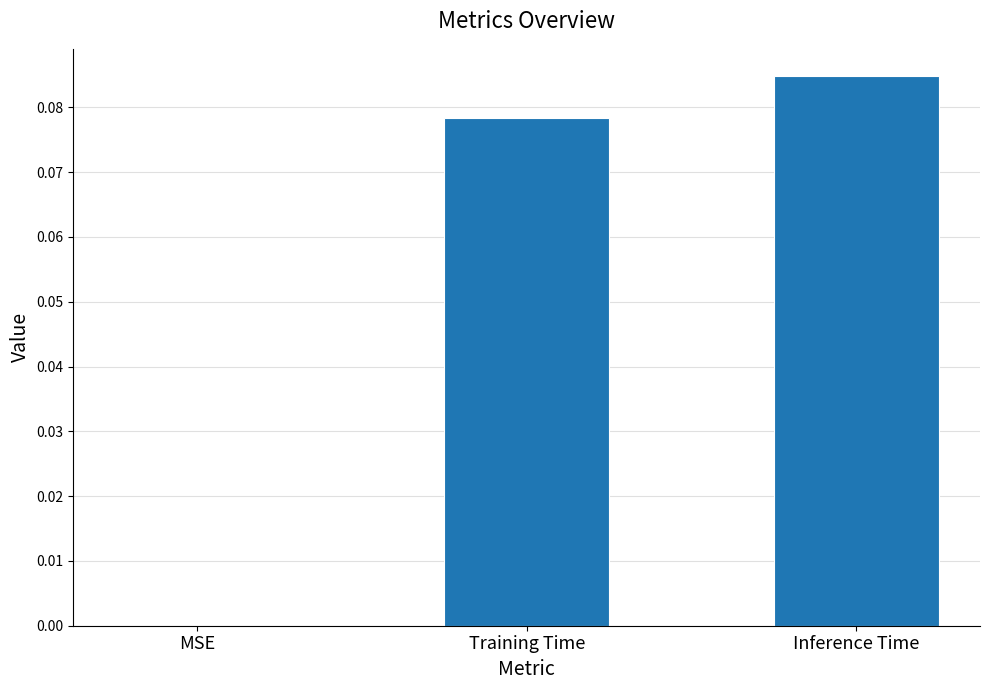

What is the change in value from MSE to Inference Time?

+0.1